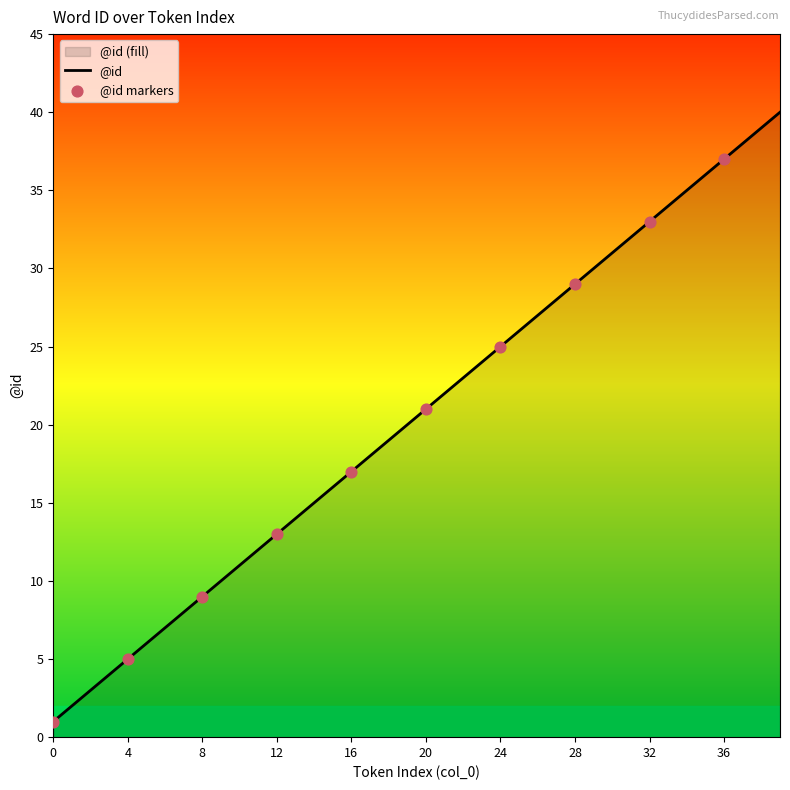

What is the change in value from 19 to 26?

+7